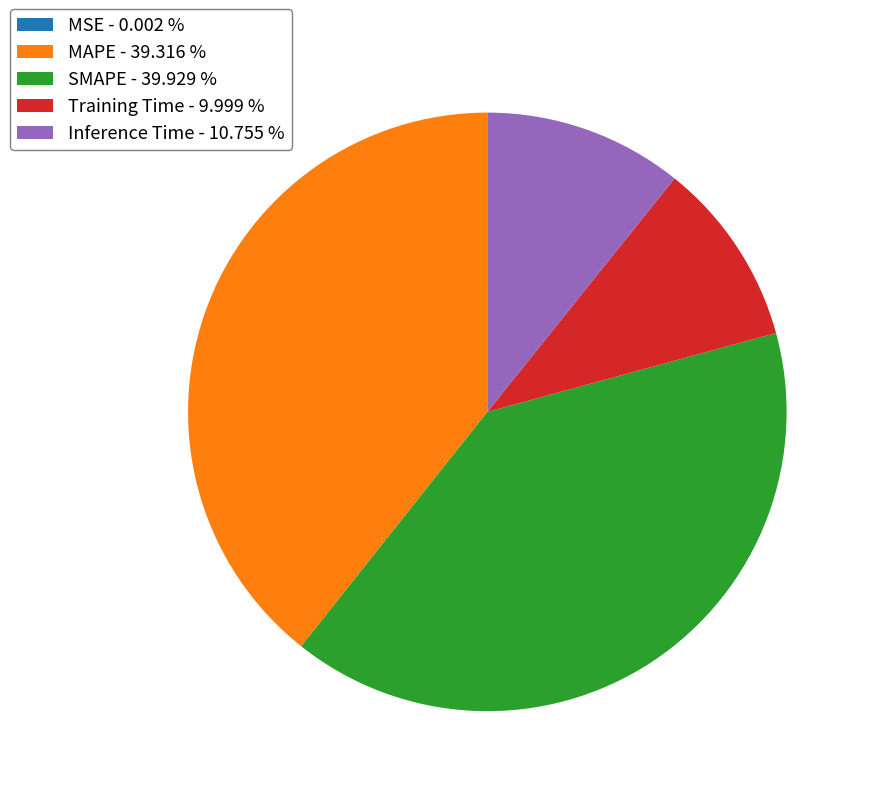

Which has a higher value, Training Time - 9.999 % or MAPE - 39.316 %?

MAPE - 39.316 %